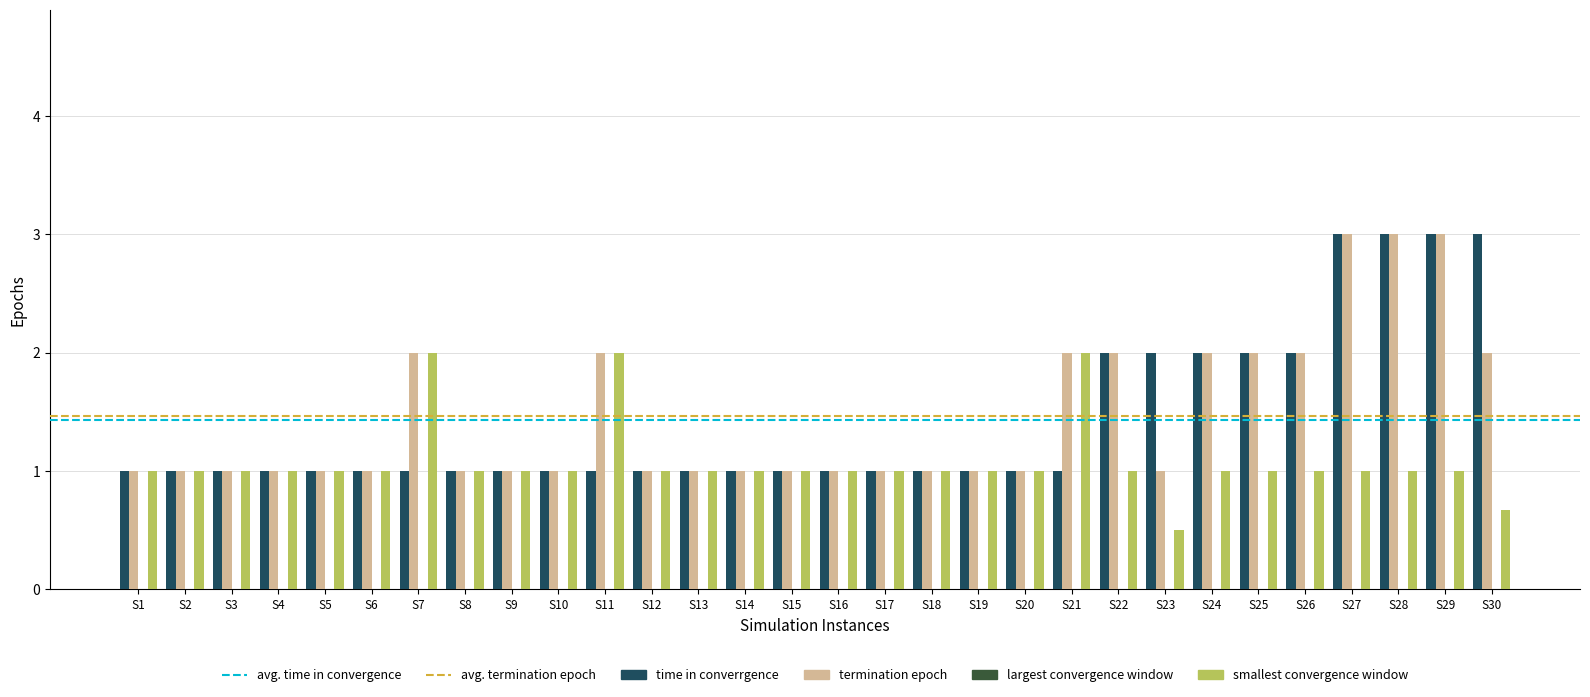

Does the chart contain stacked bars?

No